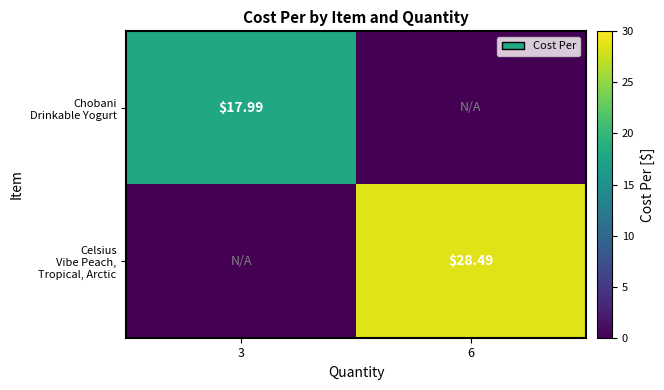

Which category has the lowest value across all series?

6